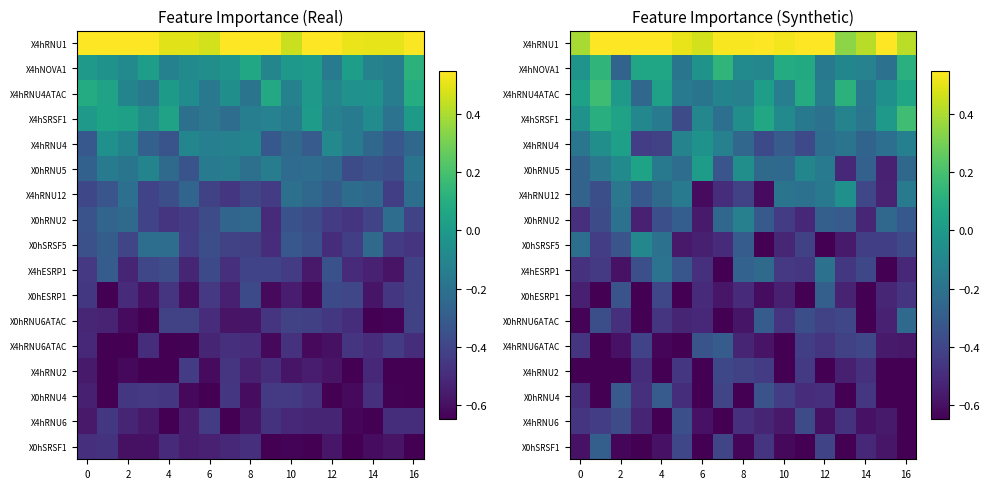

Which series has the largest total across all categories?

X4hRNU1